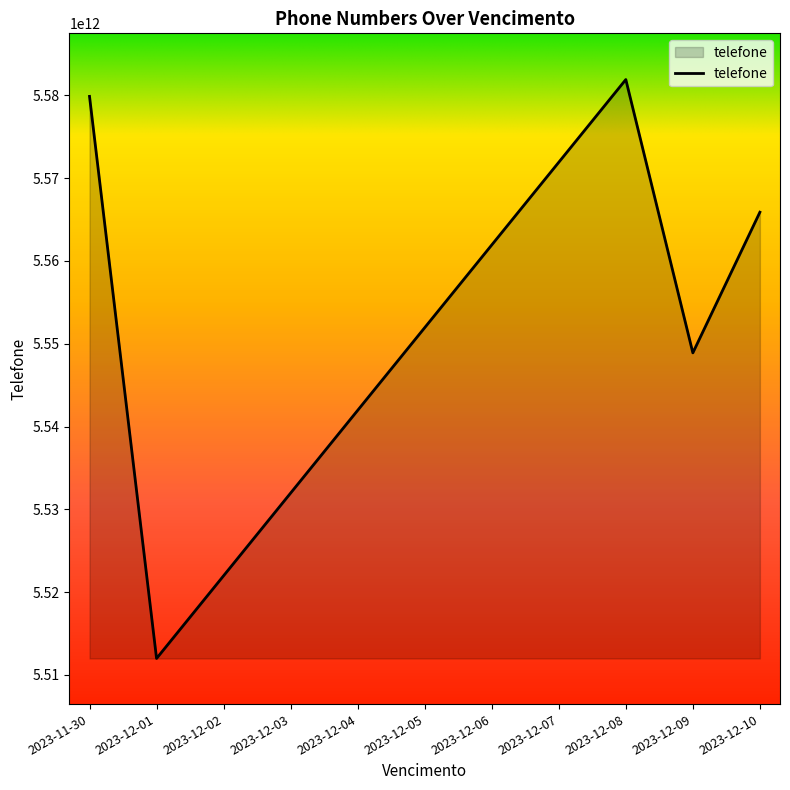

List the labels in order of value, smallest first.

2023-12-01, 2023-12-02, 2023-12-03, 2023-12-04, 2023-12-09, 2023-12-05, 2023-12-06, 2023-12-10, 2023-12-07, 2023-11-30, 2023-12-08